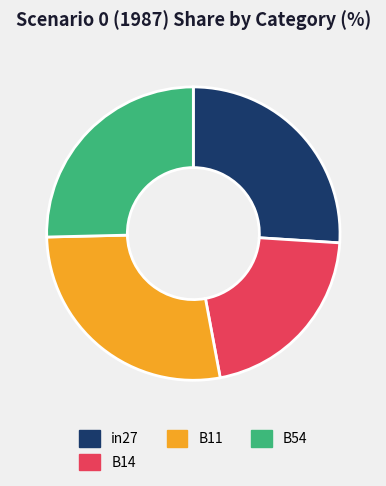

How many slices are in this pie chart?

4